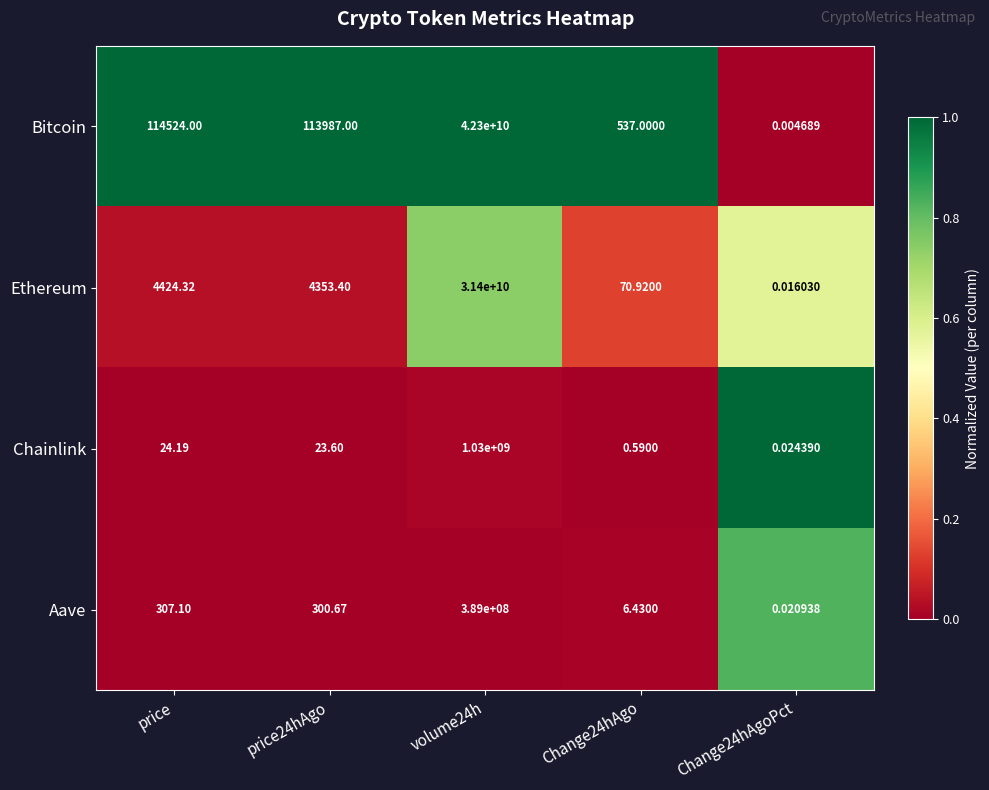

At which category is the sum across all series the highest?

volume24h